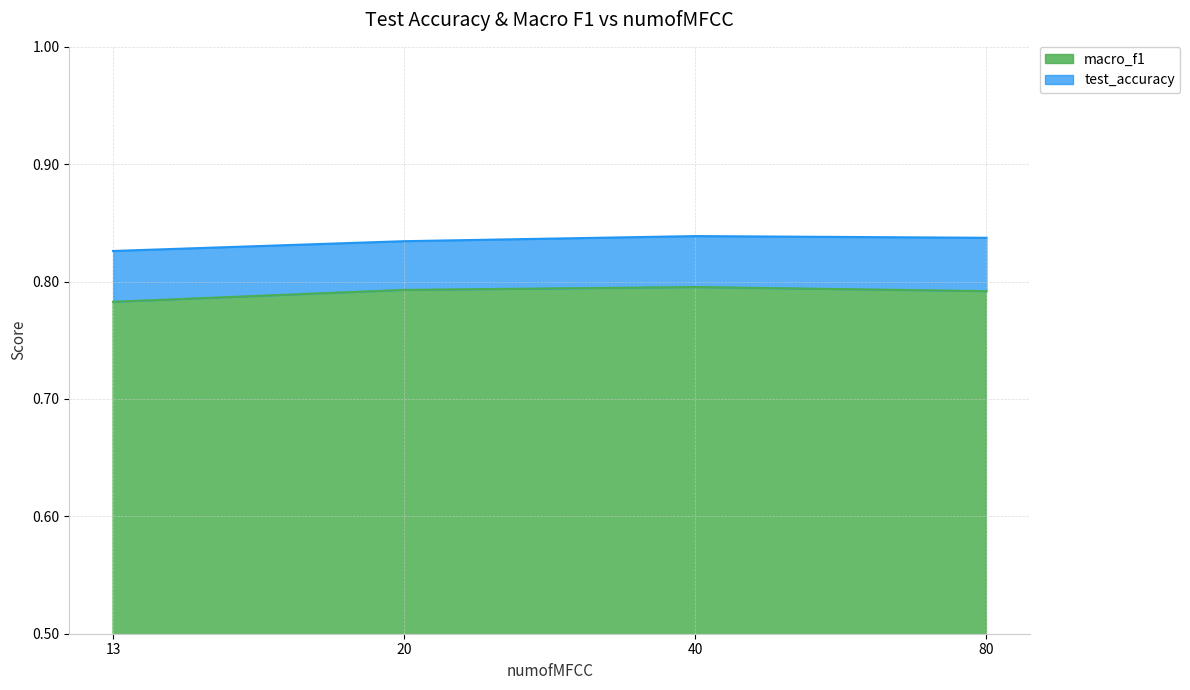

Which series has the widest spread of values?

test_accuracy